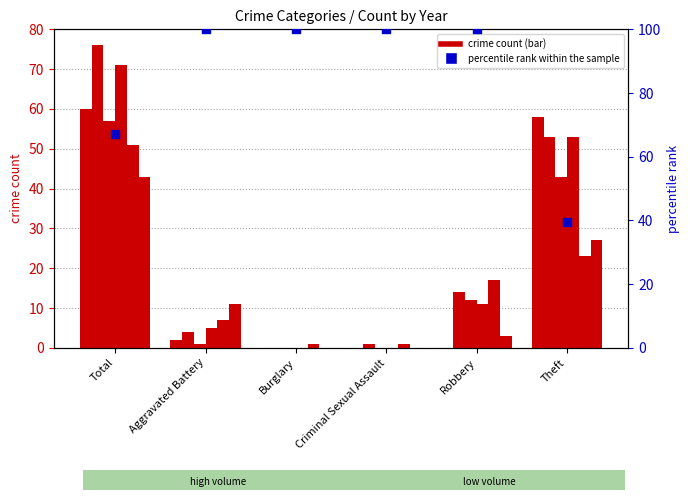

Approximately how many times larger is the value at Total compared to Robbery?

0.7